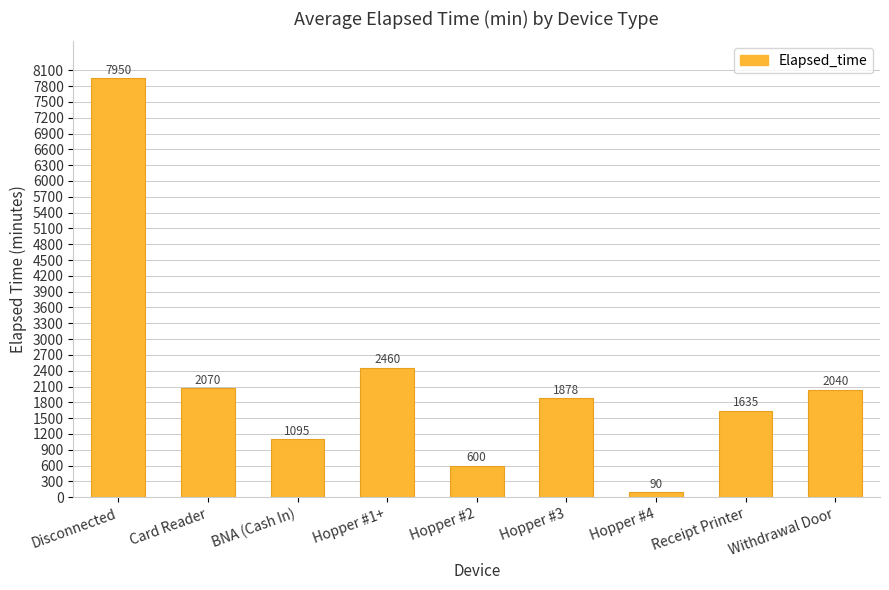

Rank the categories by value from lowest to highest.

Hopper #4, Hopper #2, BNA (Cash In), Receipt Printer, Hopper #3, Withdrawal Door, Card Reader, Hopper #1+, Disconnected